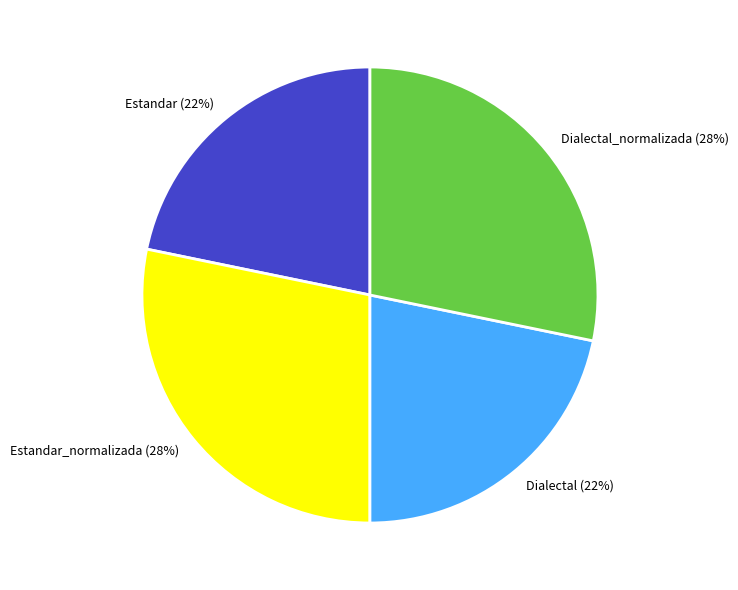

Count the number of slices in the pie.

4